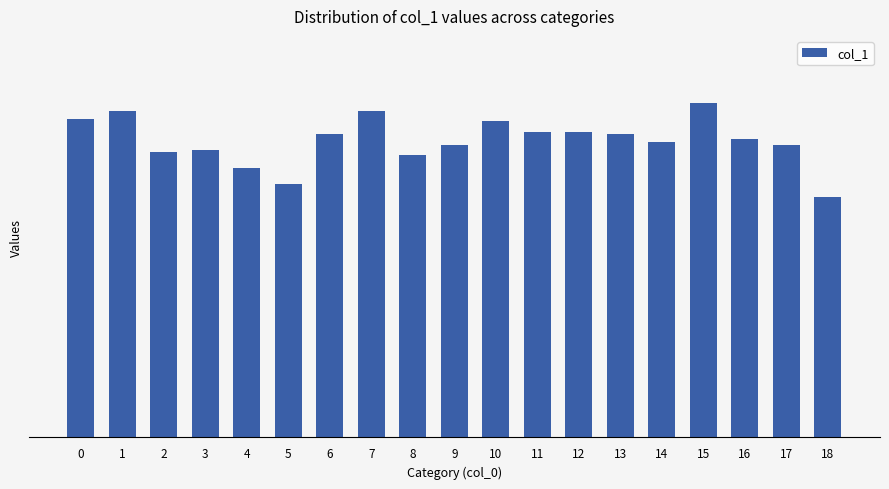

What is the sum of the values at 7 and 12?

242